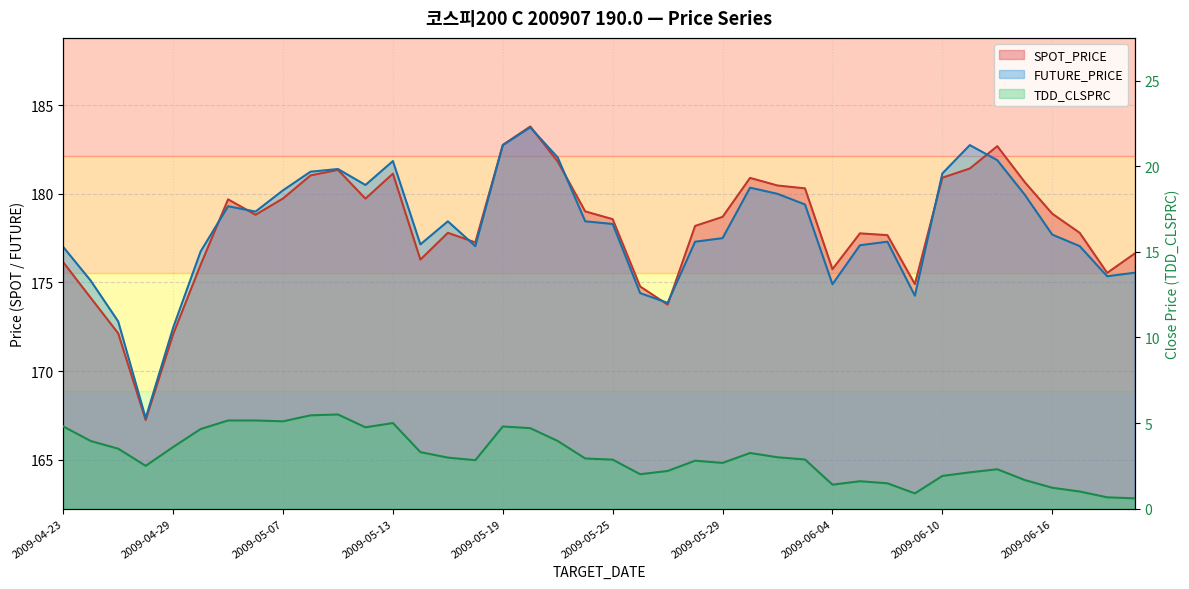

Reading left to right, transcribe all the data shown in this chart.

SPOT_PRICE: 2009-04-23=176.1	2009-04-24=174.1	2009-04-27=172.1	2009-04-28=167.2	2009-04-29=172.1	2009-04-30=176.0	2009-05-04=179.7	2009-05-06=178.8	2009-05-07=179.7	2009-05-08=181.0	2009-05-11=181.3	2009-05-12=179.7	2009-05-13=181.1	2009-05-14=176.3	2009-05-15=177.8	2009-05-18=177.3	2009-05-19=182.8	2009-05-20=183.8	2009-05-21=181.8	2009-05-22=179.0	2009-05-25=178.6	2009-05-26=174.8	2009-05-27=173.8	2009-05-28=178.2	2009-05-29=178.7	2009-06-01=180.9	2009-06-02=180.5	2009-06-03=180.3	2009-06-04=175.8	2009-06-05=177.8	2009-06-08=177.7	2009-06-09=174.9	2009-06-10=180.9	2009-06-11=181.4	2009-06-12=182.7	2009-06-15=180.7	2009-06-16=178.9	2009-06-17=177.8	2009-06-18=175.5	2009-06-19=176.6
FUTURE_PRICE: 2009-04-23=177.0	2009-04-24=175.1	2009-04-27=172.8	2009-04-28=167.3	2009-04-29=172.4	2009-04-30=176.8	2009-05-04=179.3	2009-05-06=179.0	2009-05-07=180.2	2009-05-08=181.2	2009-05-11=181.4	2009-05-12=180.5	2009-05-13=181.8	2009-05-14=177.2	2009-05-15=178.4	2009-05-18=177.1	2009-05-19=182.8	2009-05-20=183.8	2009-05-21=182.1	2009-05-22=178.4	2009-05-25=178.3	2009-05-26=174.4	2009-05-27=173.8	2009-05-28=177.3	2009-05-29=177.5	2009-06-01=180.3	2009-06-02=180.0	2009-06-03=179.4	2009-06-04=174.9	2009-06-05=177.1	2009-06-08=177.3	2009-06-09=174.2	2009-06-10=181.2	2009-06-11=182.8	2009-06-12=181.9	2009-06-15=179.9	2009-06-16=177.7	2009-06-17=177.1	2009-06-18=175.3	2009-06-19=175.6
TDD_CLSPRC: 2009-04-23=4.8	2009-04-24=4.0	2009-04-27=3.5	2009-04-28=2.5	2009-04-29=3.6	2009-04-30=4.7	2009-05-04=5.2	2009-05-06=5.2	2009-05-07=5.1	2009-05-08=5.5	2009-05-11=5.5	2009-05-12=4.8	2009-05-13=5.0	2009-05-14=3.3	2009-05-15=3.0	2009-05-18=2.8	2009-05-19=4.8	2009-05-20=4.7	2009-05-21=4.0	2009-05-22=2.9	2009-05-25=2.9	2009-05-26=2.0	2009-05-27=2.2	2009-05-28=2.8	2009-05-29=2.7	2009-06-01=3.2	2009-06-02=3.0	2009-06-03=2.9	2009-06-04=1.4	2009-06-05=1.6	2009-06-08=1.5	2009-06-09=0.9	2009-06-10=1.9	2009-06-11=2.1	2009-06-12=2.3	2009-06-15=1.7	2009-06-16=1.2	2009-06-17=1.0	2009-06-18=0.7	2009-06-19=0.6